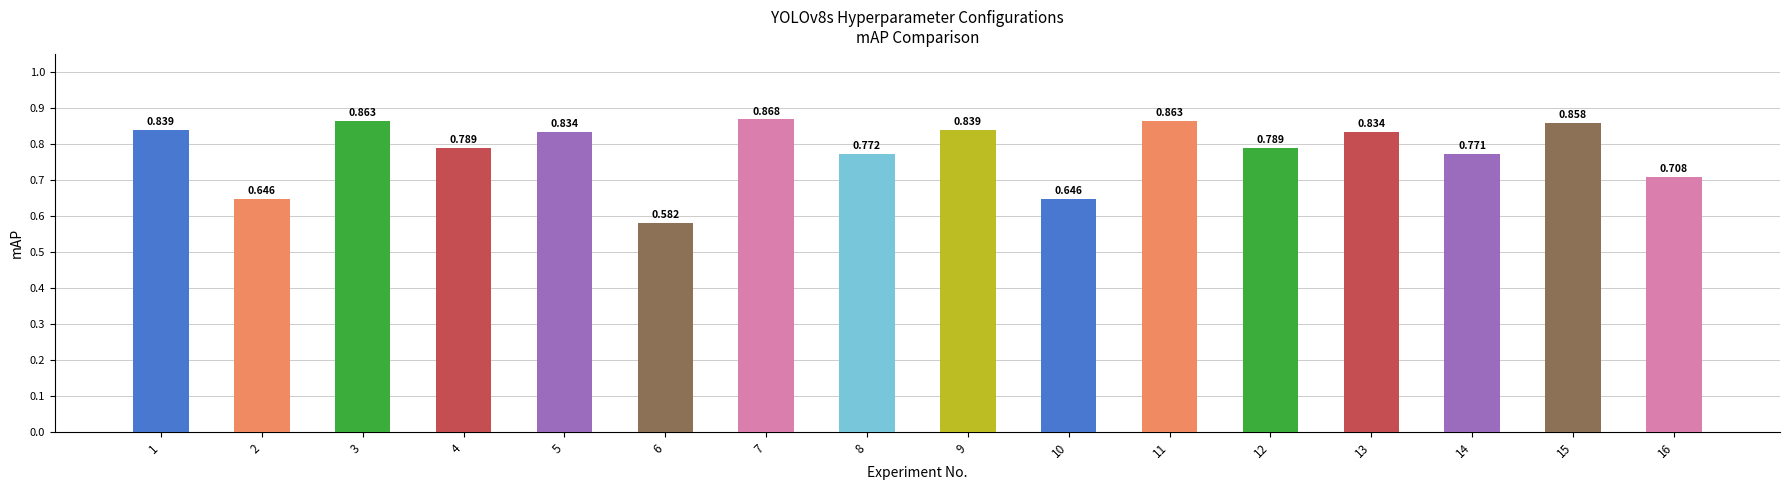

Does the chart contain stacked bars?

No